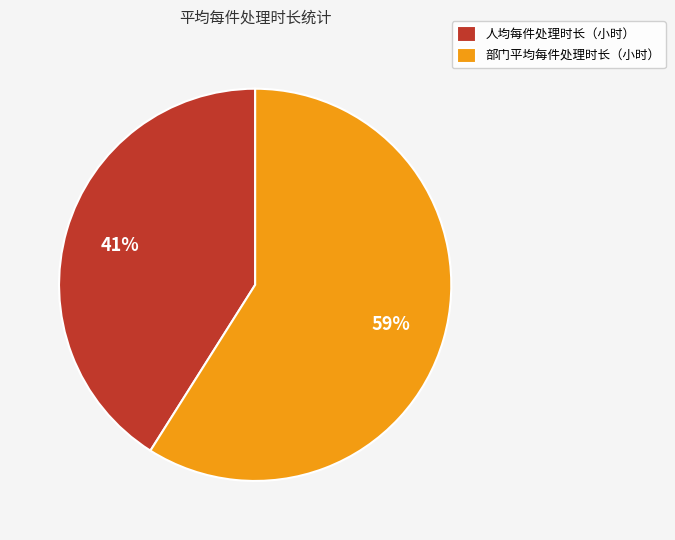

How many slices are in this pie chart?

2